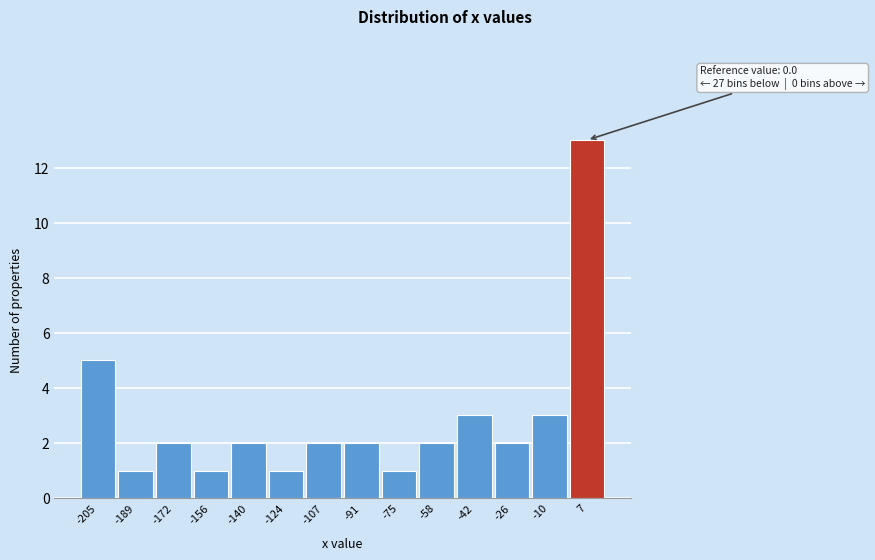

Which range on the x-axis has the tallest bar?

-2 to 14